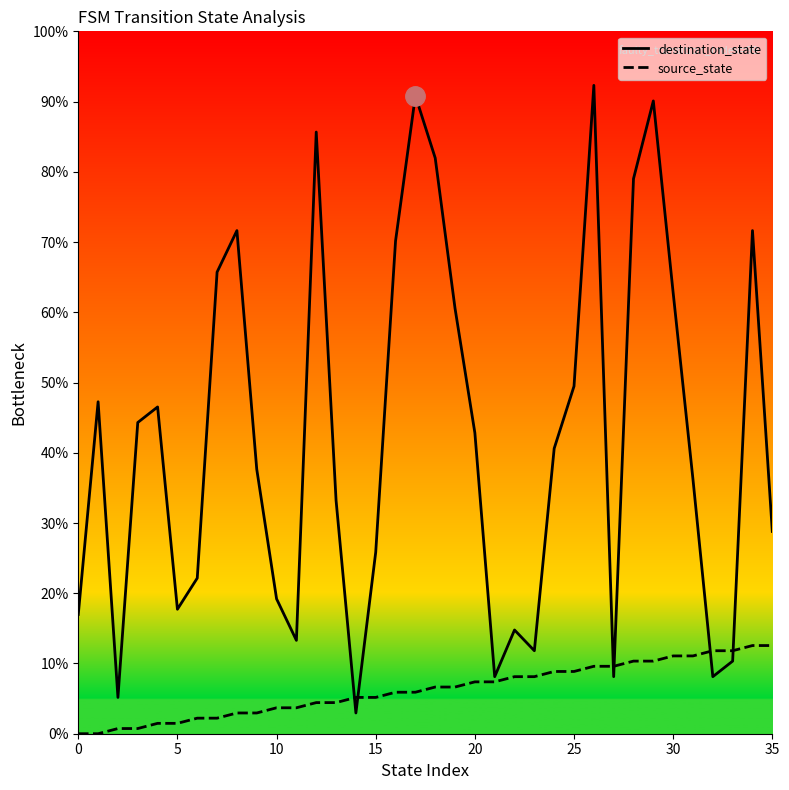

True or false: source_state has more than 0 interior local peaks.

False